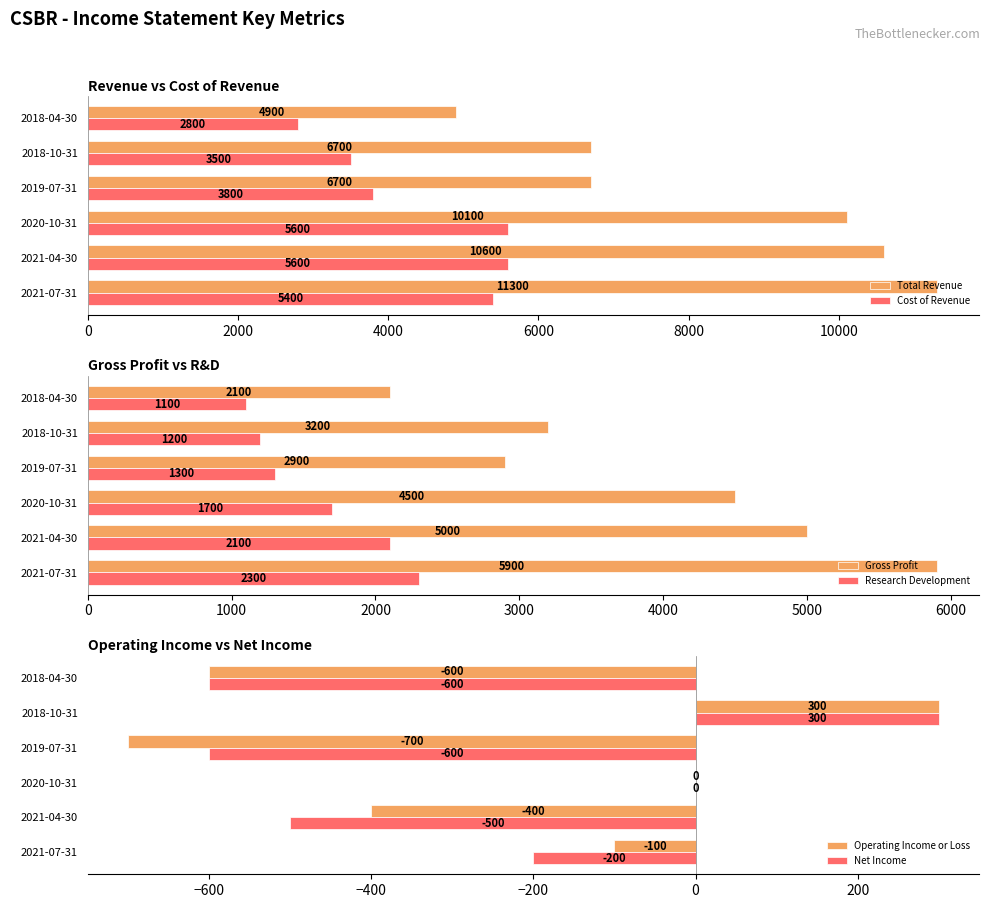

What is the difference between the Gross Profit values at 2018-04-30 and 2018-10-31?

1100